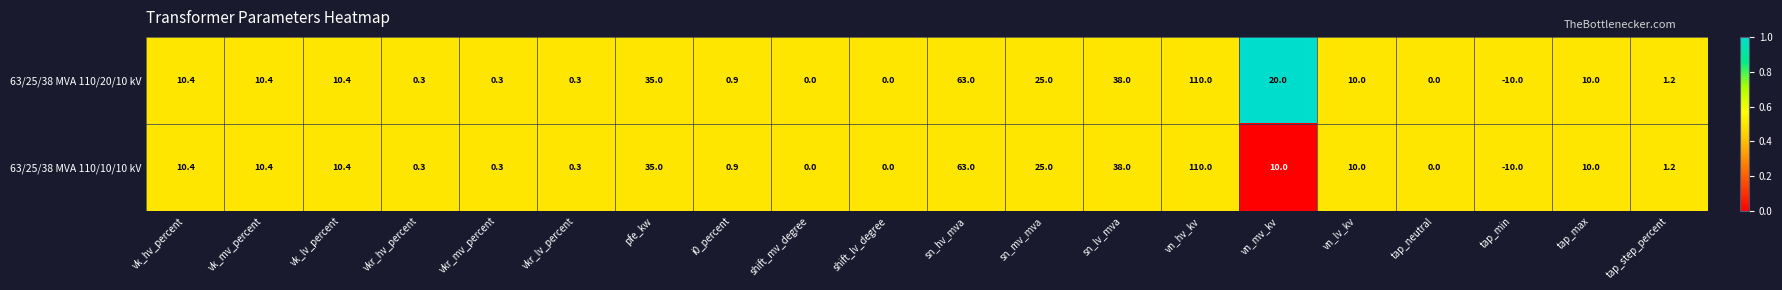

True or false: 63/25/38 MVA 110/10/10 kV has a value of 5.6 at vk_hv_percent.

False